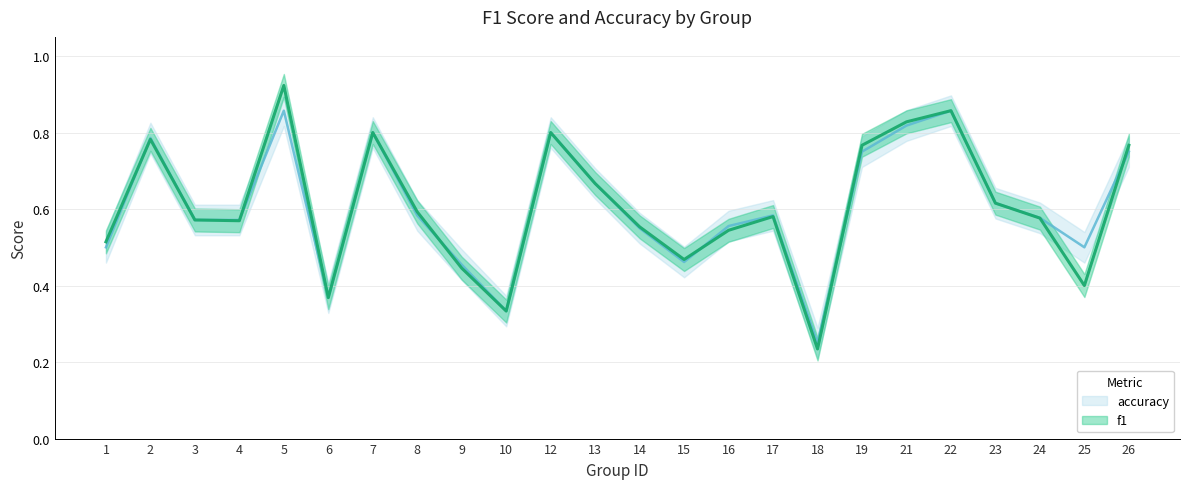

Reading left to right, transcribe all the data shown in this chart.

f1: 0.5	0.8	0.6	0.6	0.9	0.4	0.8	0.6	0.4	0.3	0.8	0.7	0.6	0.5	0.5	0.6	0.2	0.8	0.8	0.9	0.6	0.6	0.4	0.8
accuracy: 0.5	0.8	0.6	0.6	0.9	0.4	0.8	0.6	0.5	0.3	0.8	0.7	0.6	0.5	0.6	0.6	0.2	0.8	0.8	0.9	0.6	0.6	0.5	0.8